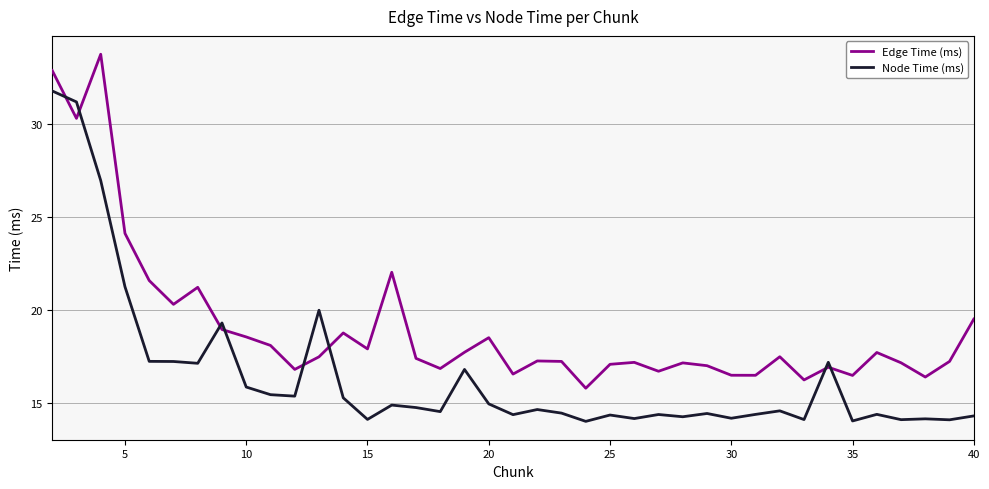

After their last crossing, which series has the higher values: Node Time (ms) or Edge Time (ms)?

Edge Time (ms)